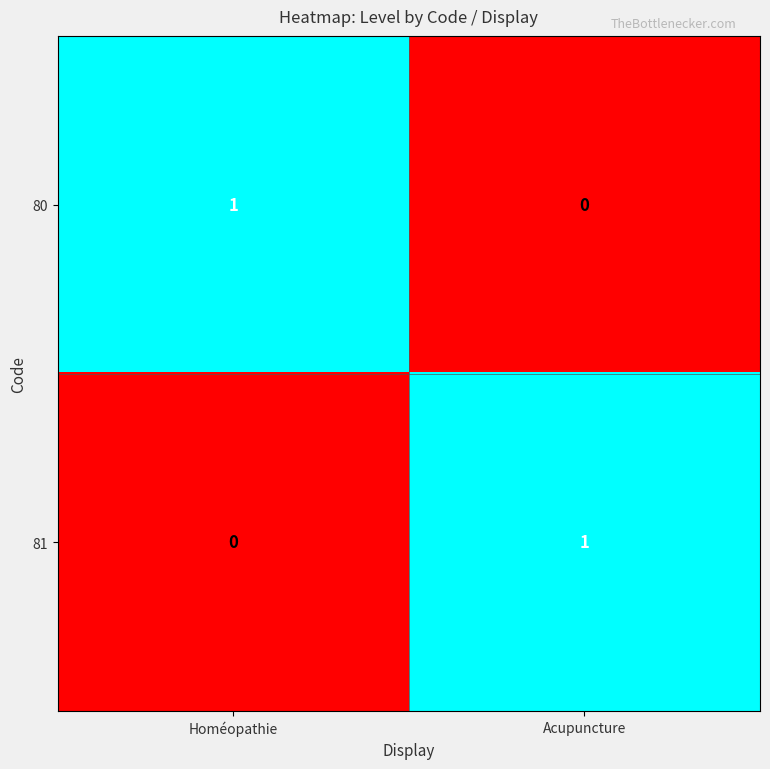

Is the value of 81 at Acupuncture greater than the value of 80 at Acupuncture?

Yes